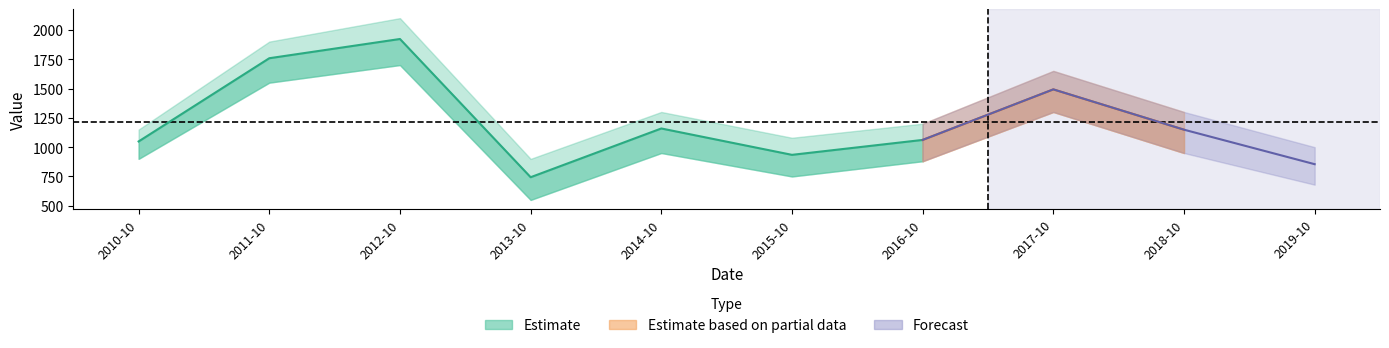

What is the difference between the maximum and second lowest values?

1067.5